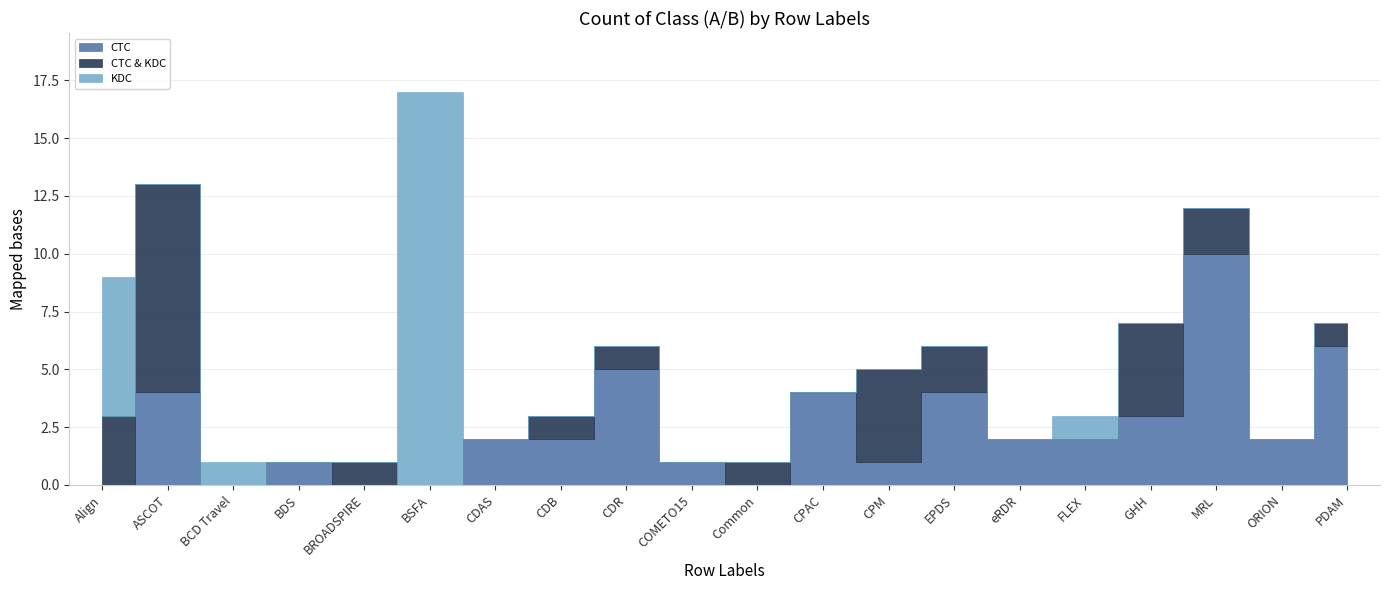

In CTC, how many points are higher than both neighbors (excluding endpoints)?

6